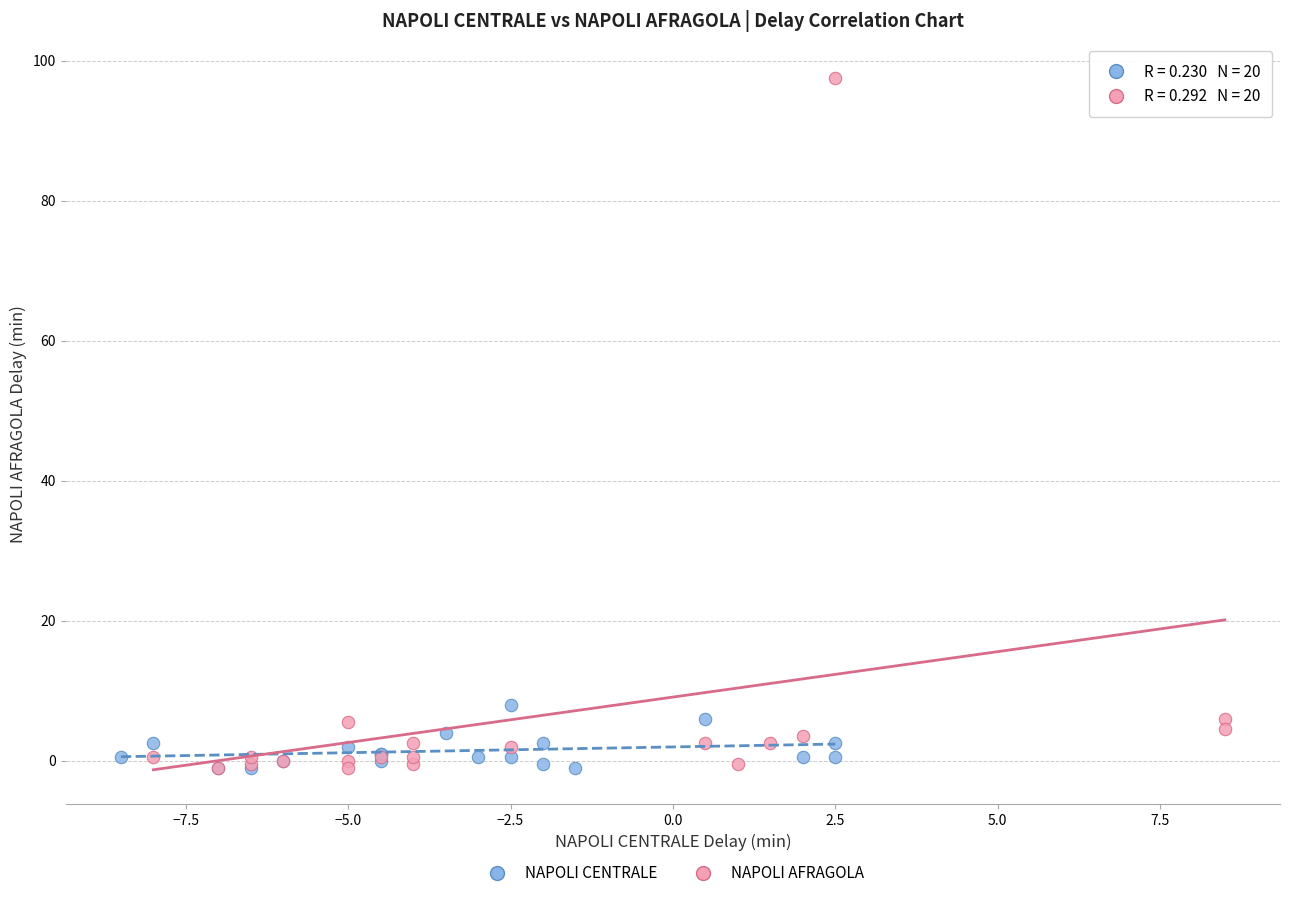

Which series reaches the maximum Y coordinate?

NAPOLI AFRAGOLA